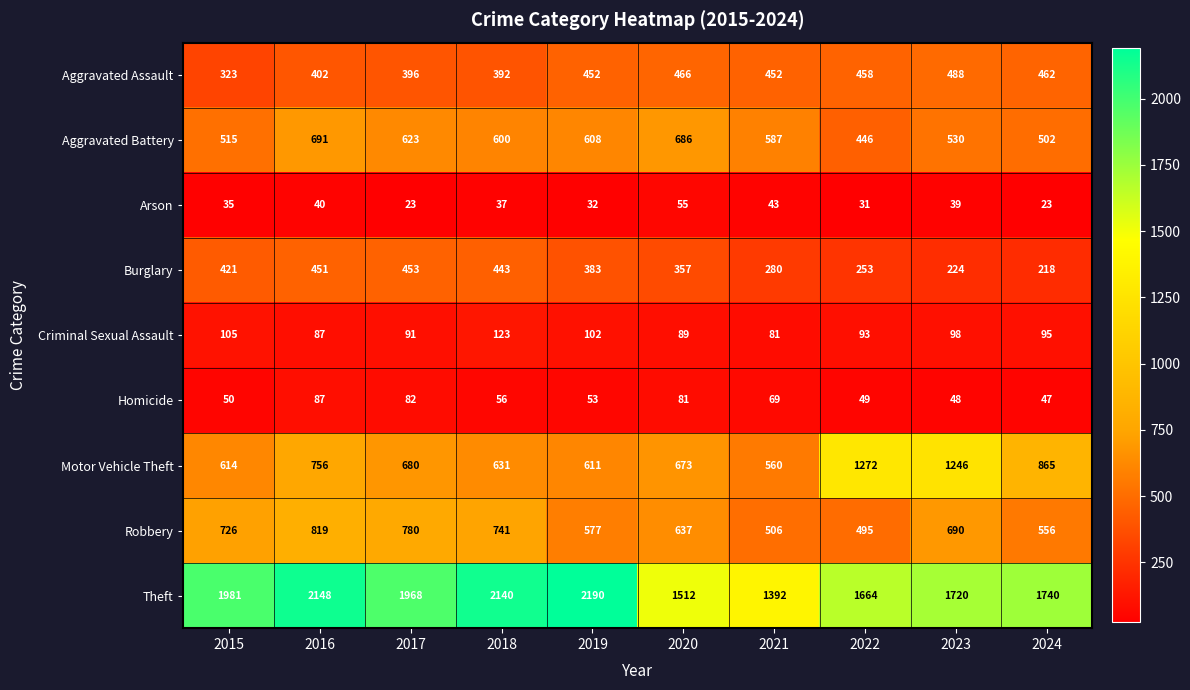

What is the difference between the maximum and minimum values in the Aggravated Battery series?

245